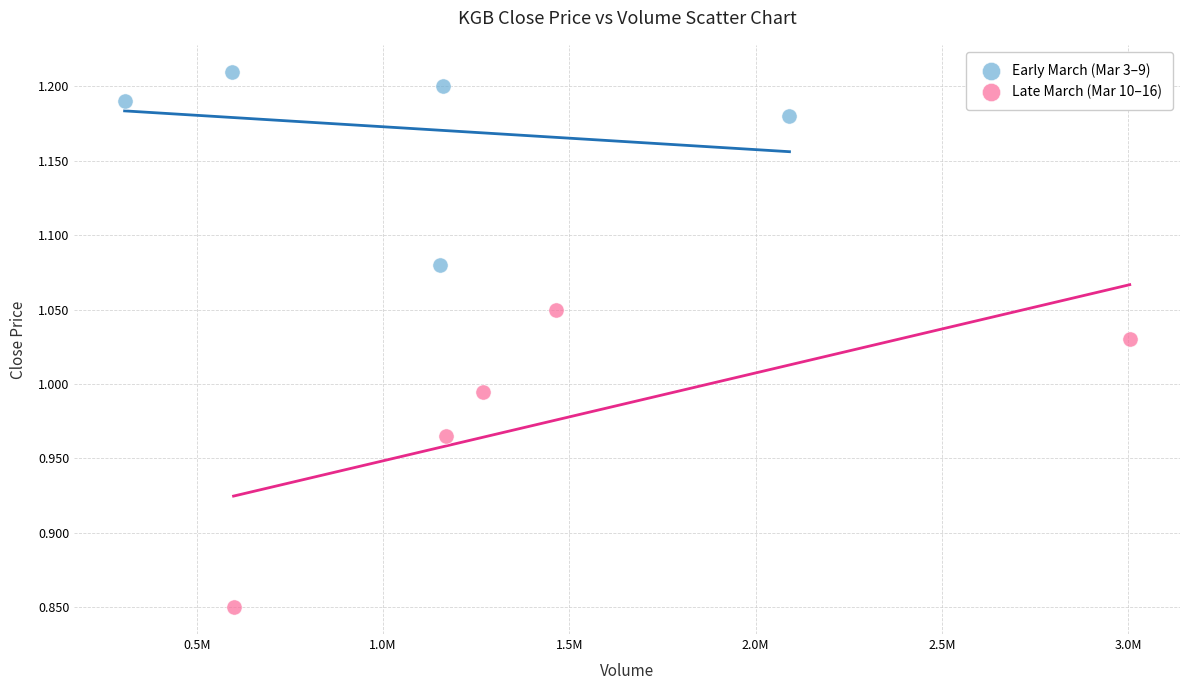

Which series reaches the maximum Y coordinate?

Early March (Mar 3–9)